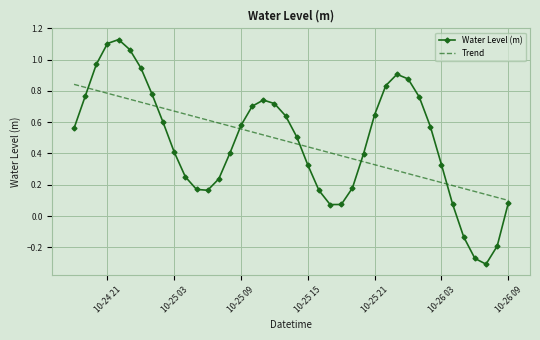

Which series has the widest spread of values?

Water Level (m)